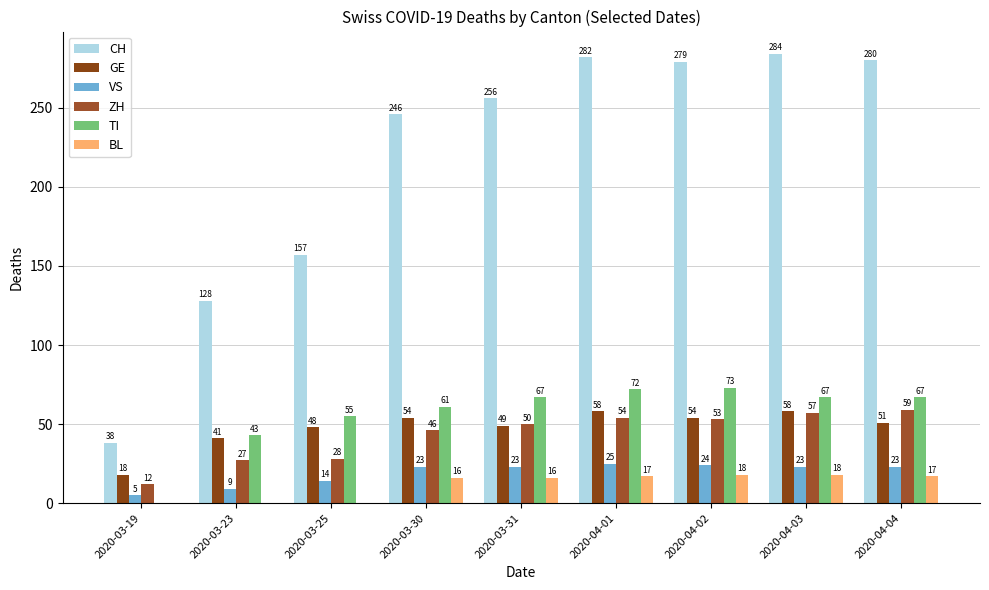

What is the maximum value shown in the chart?

284